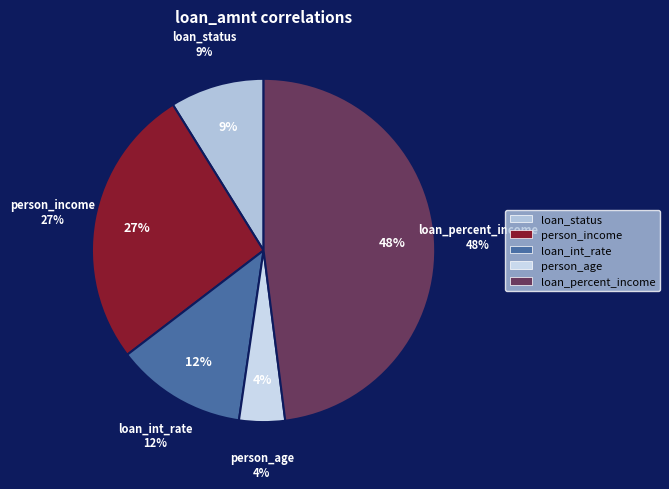

Is loan_status the majority of the pie?

No